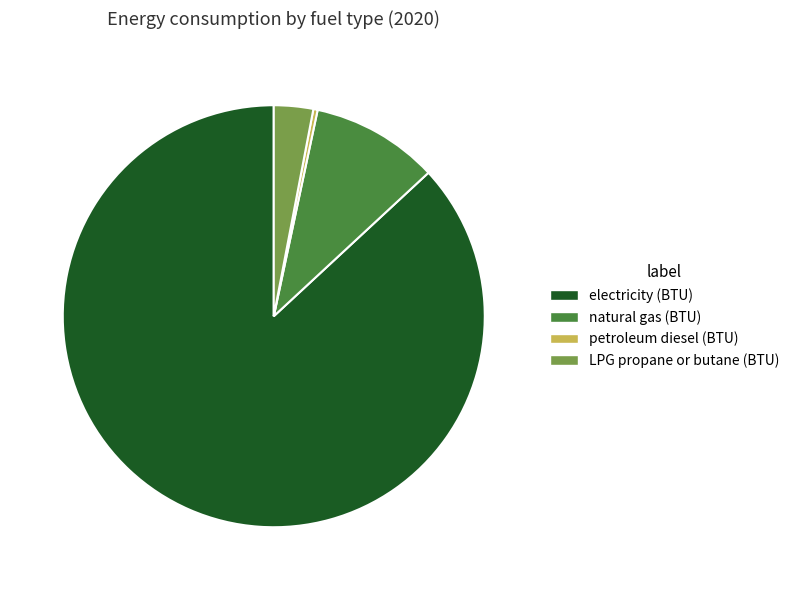

Count the number of slices in the pie.

4